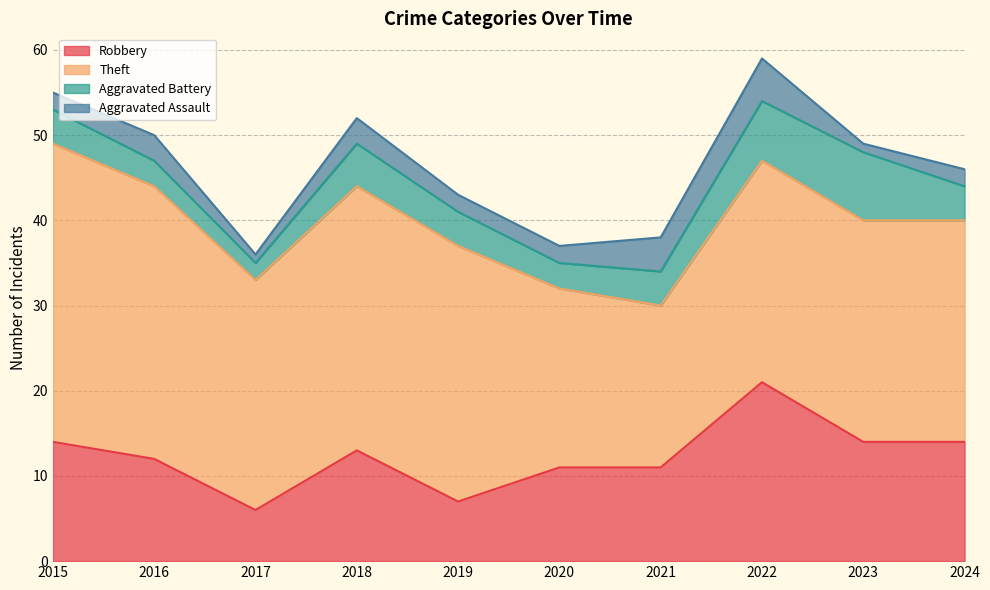

True or false: Aggravated Assault and Aggravated Battery intersect in this chart.

False